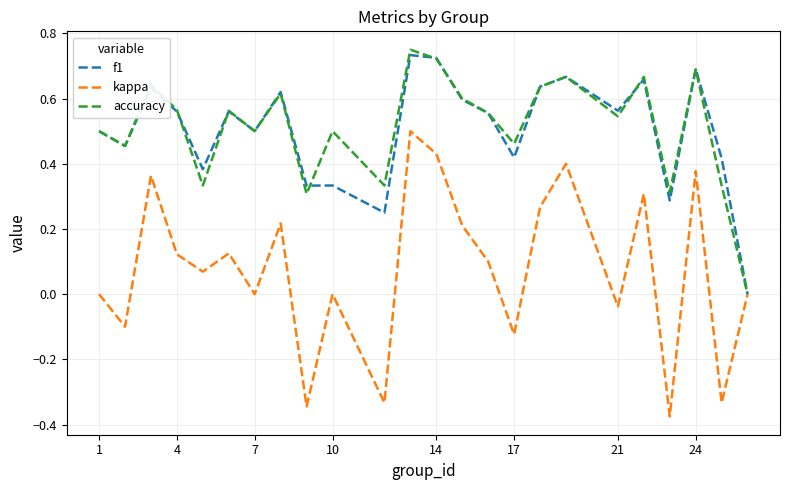

Which series has the largest range (max minus min)?

kappa